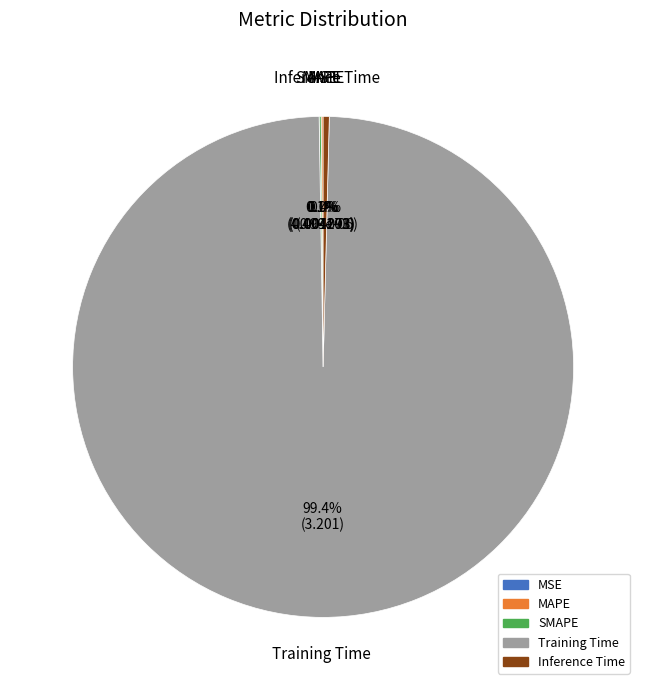

To the nearest percent, what is the average slice percentage?

20%